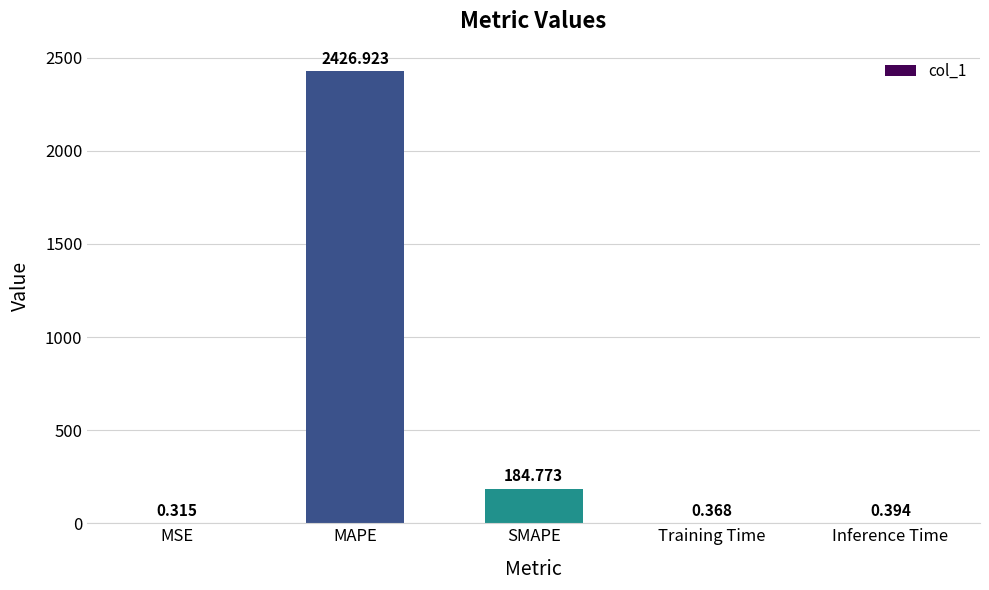

Which label corresponds to the largest value in the chart?

MAPE